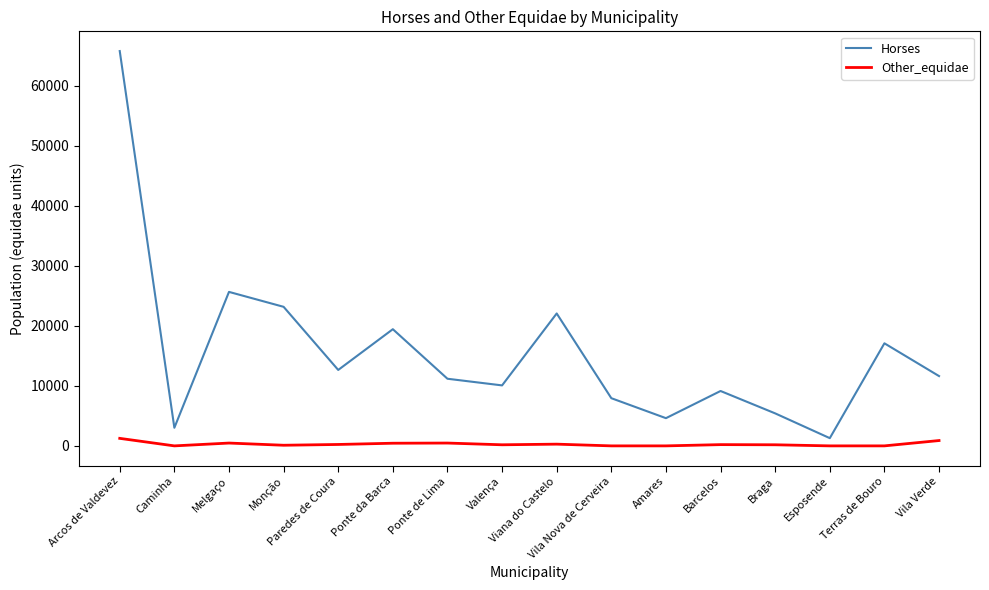

Which series has the largest total across all categories?

Horses